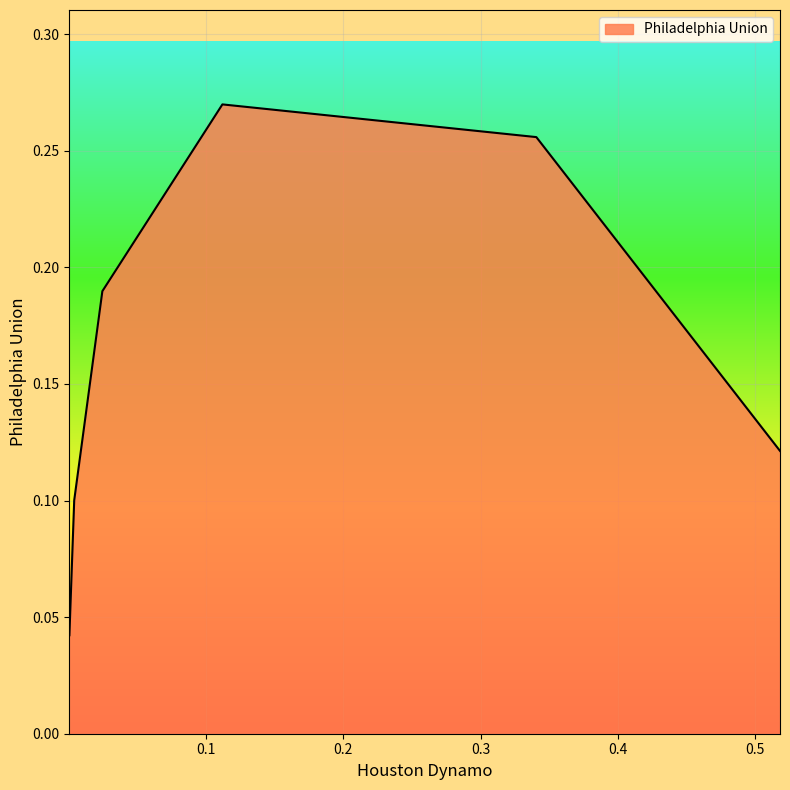

What is the sum of the values at 0.0005303838086161068 and 0.34067057268259204?

0.3